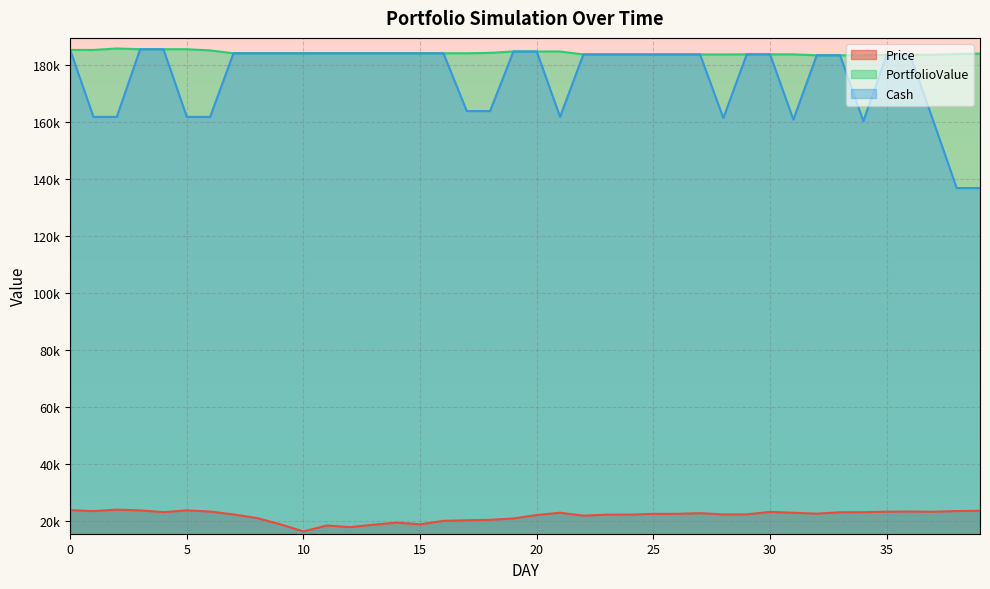

True or false: Price and PortfolioValue cross at least once.

False